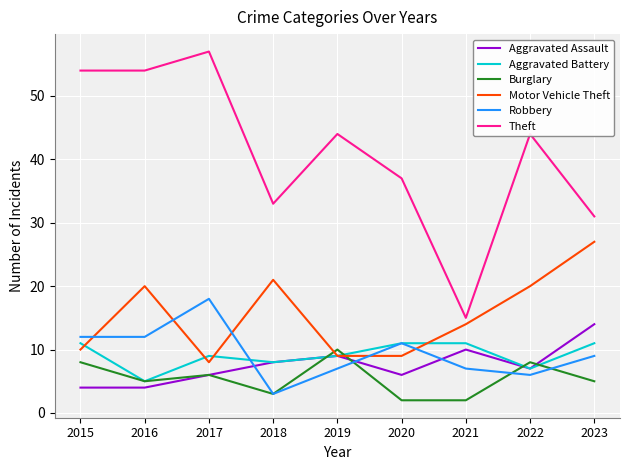

How many lines are shown in the chart?

6